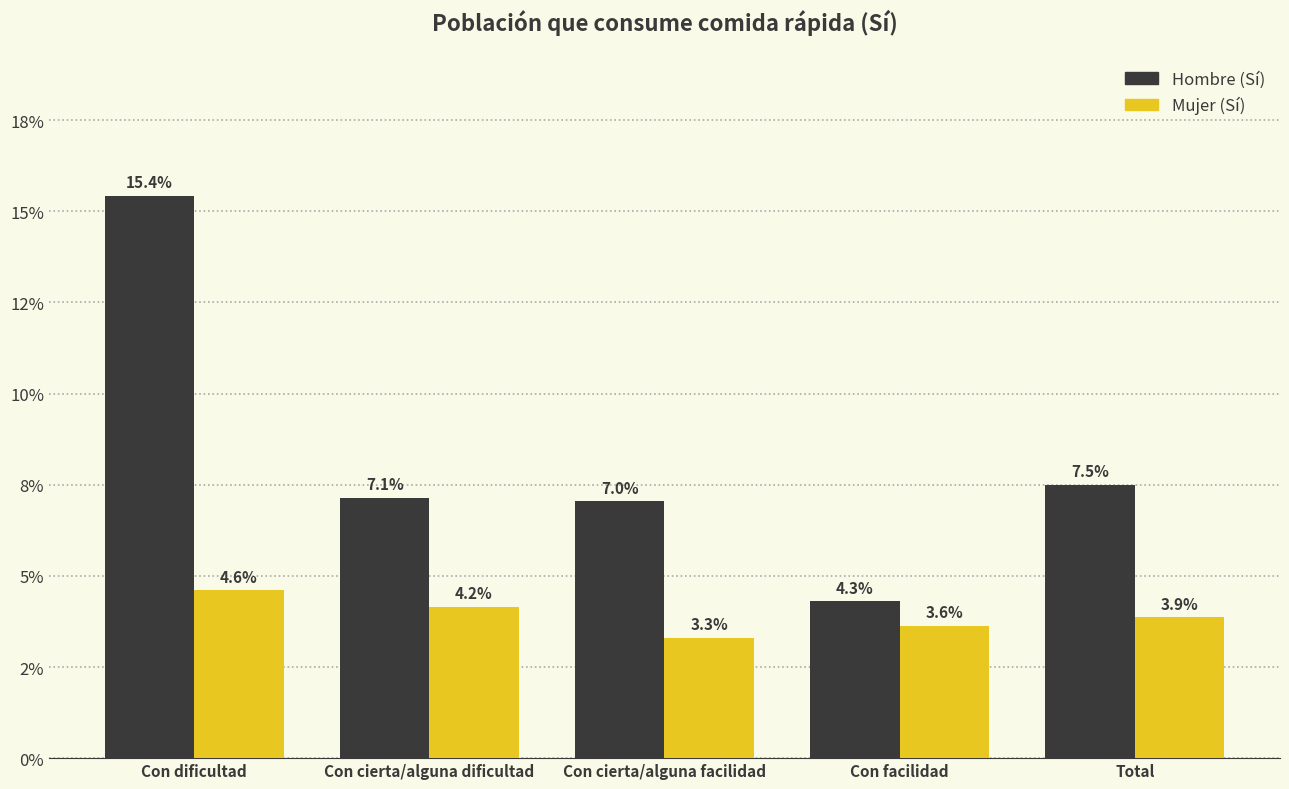

What is the label of the 1st bar from the left?

Con dificultad